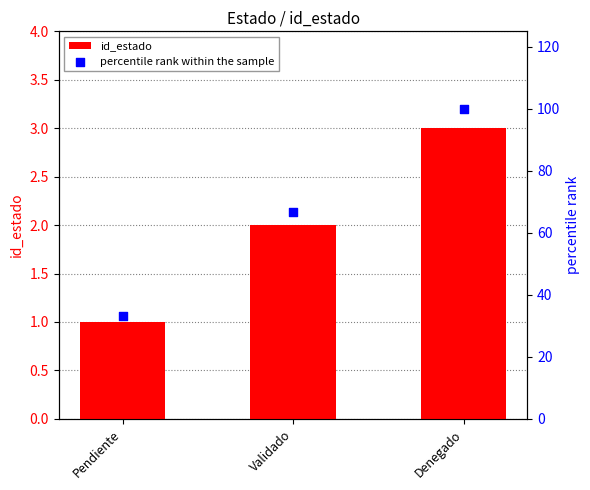

Which series has the largest Y range (max minus min)?

percentile rank within the sample